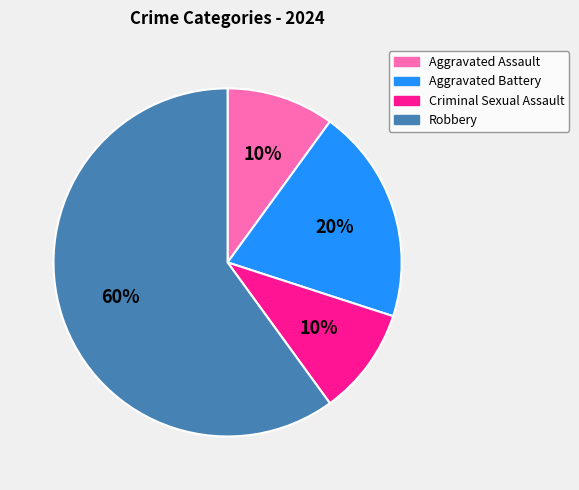

Is the sum of Criminal Sexual Assault and Aggravated Assault greater than half?

No